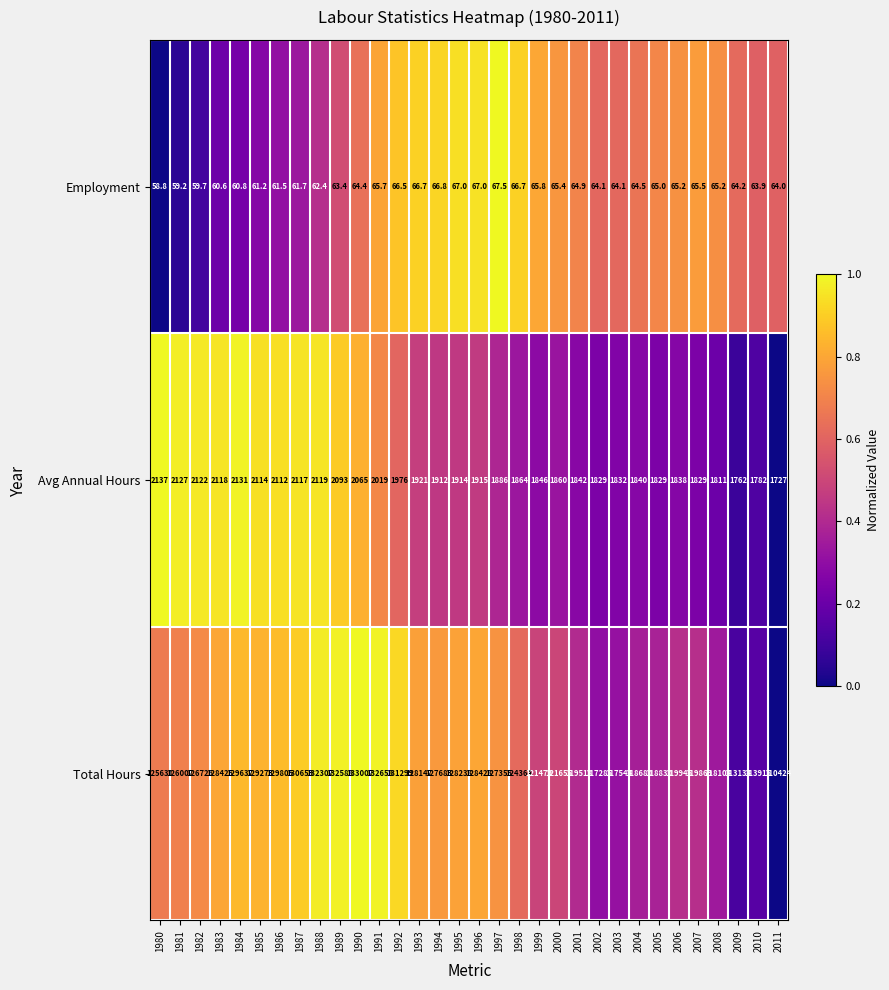

What is the difference between the highest and lowest values at 1983?

128364.4